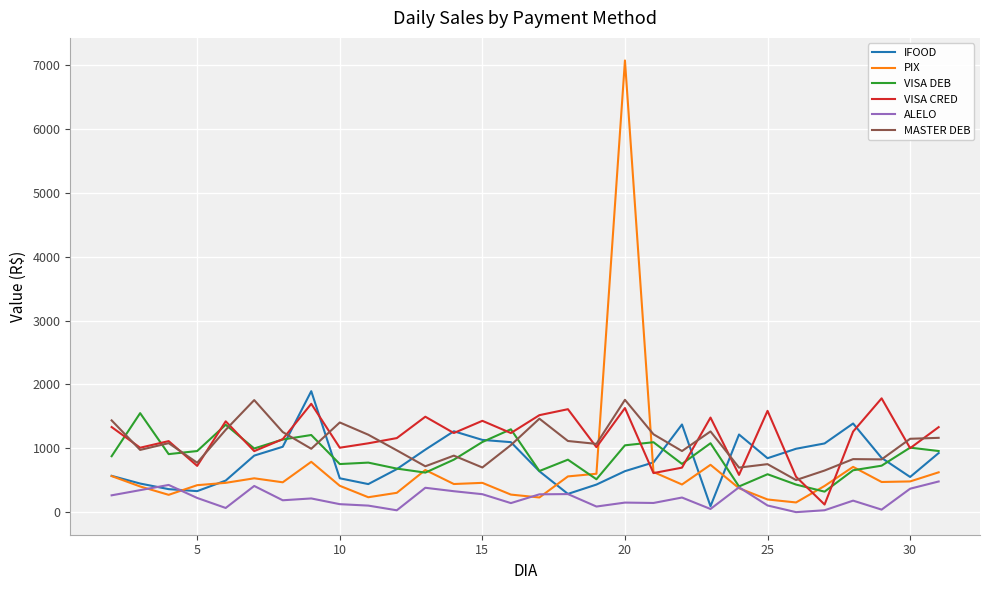

True or false: PIX and IFOOD cross at least once.

True